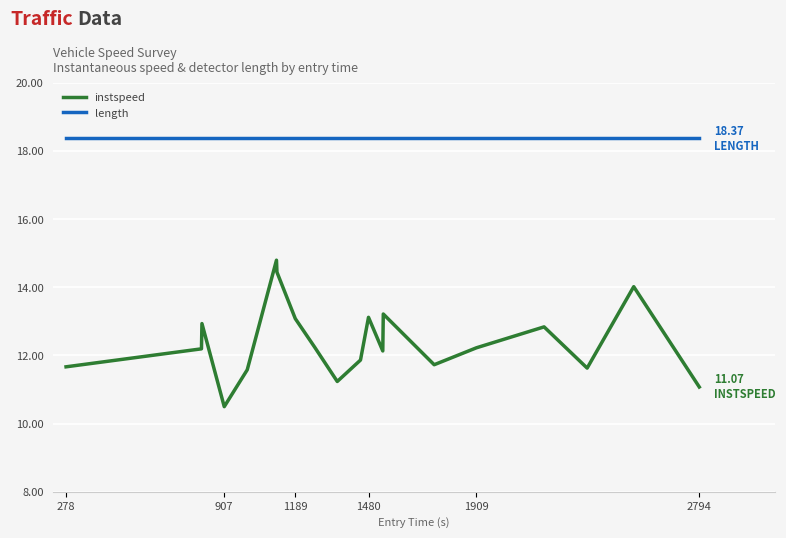

What is the maximum value for length?

18.4